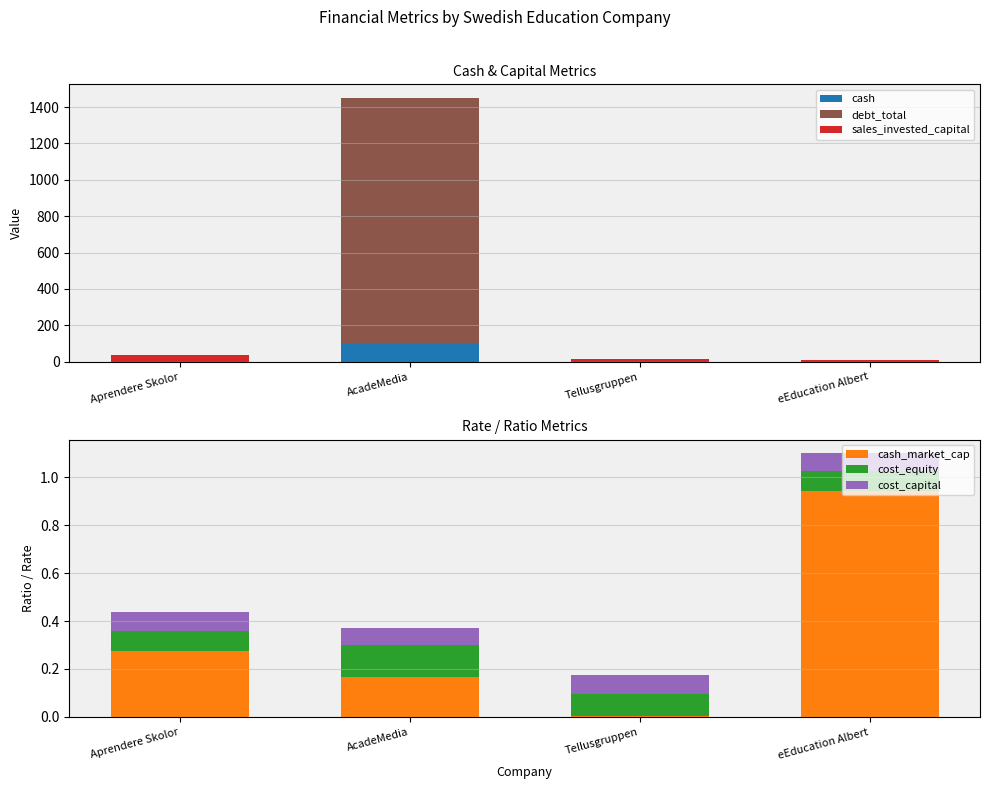

At how many categories does at least one series exceed 732?

1